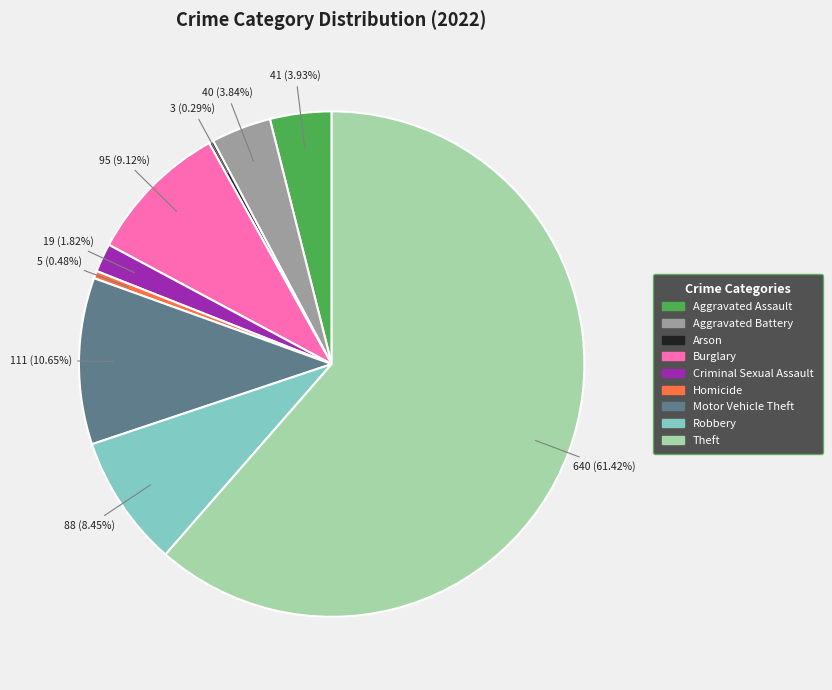

What is the largest slice in the pie chart?

Theft